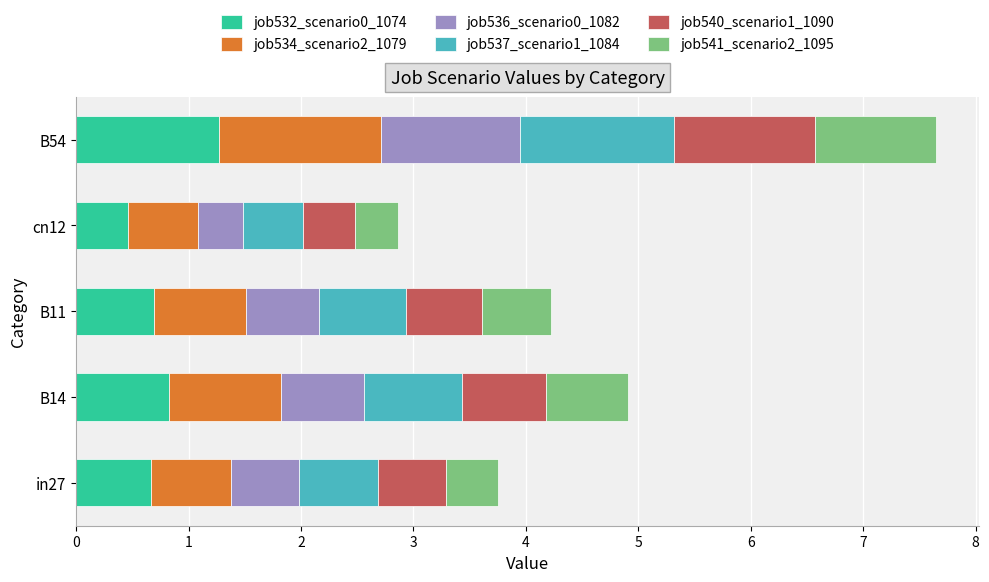

What is the average value of the job532_scenario0_1074 series?

0.8